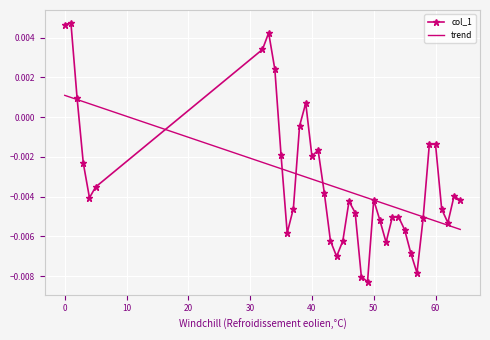

True or false: col_1 has more than 0 points higher than both neighbors.

True